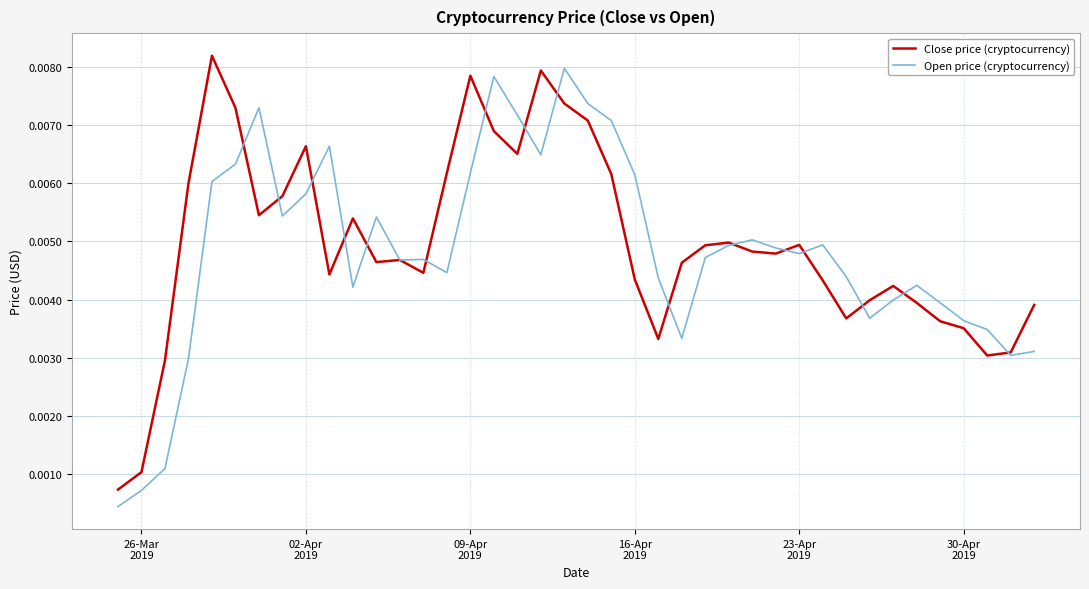

What are all the series names shown in the legend?

Close price (cryptocurrency), Open price (cryptocurrency)